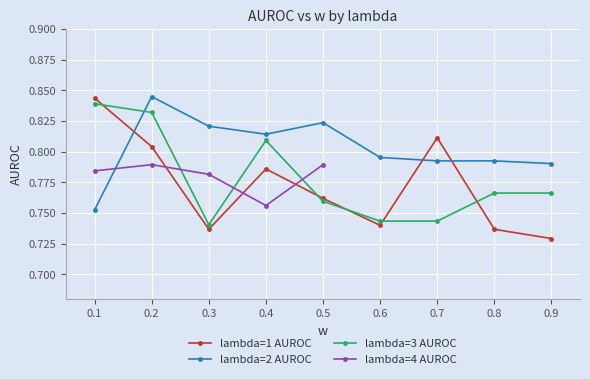

Is it true that lambda=1 AUROC equals 1.4 at 0.6?

False